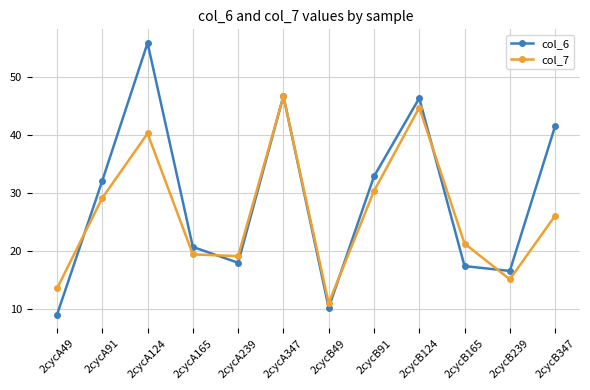

Is it true that col_7 equals 29.1 at 2cycA91?

True